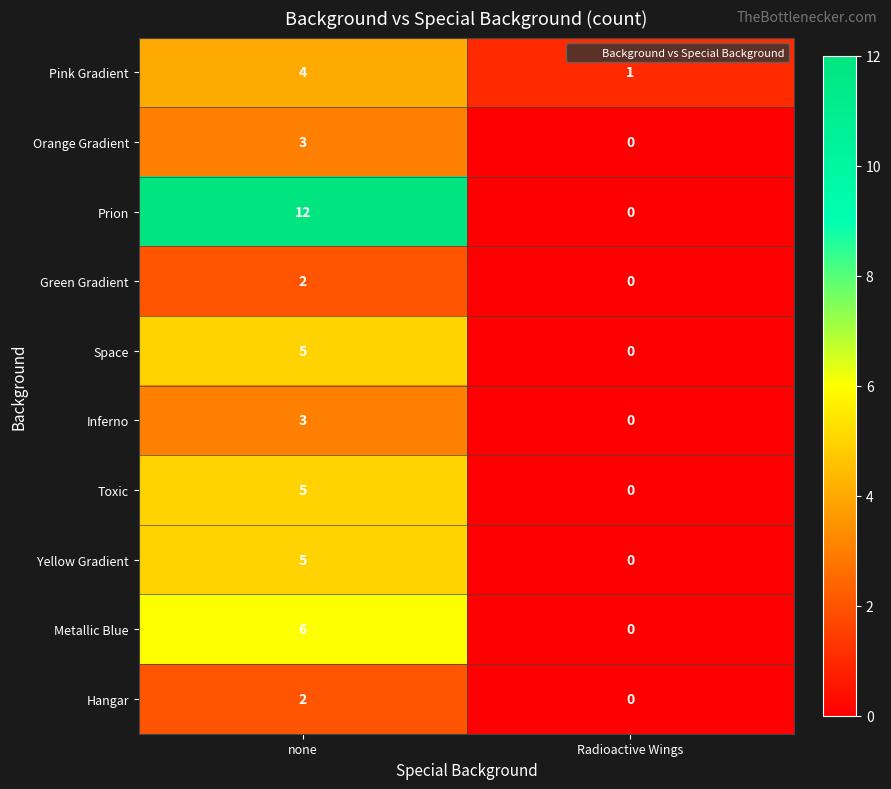

Which series has the widest spread of values?

Prion